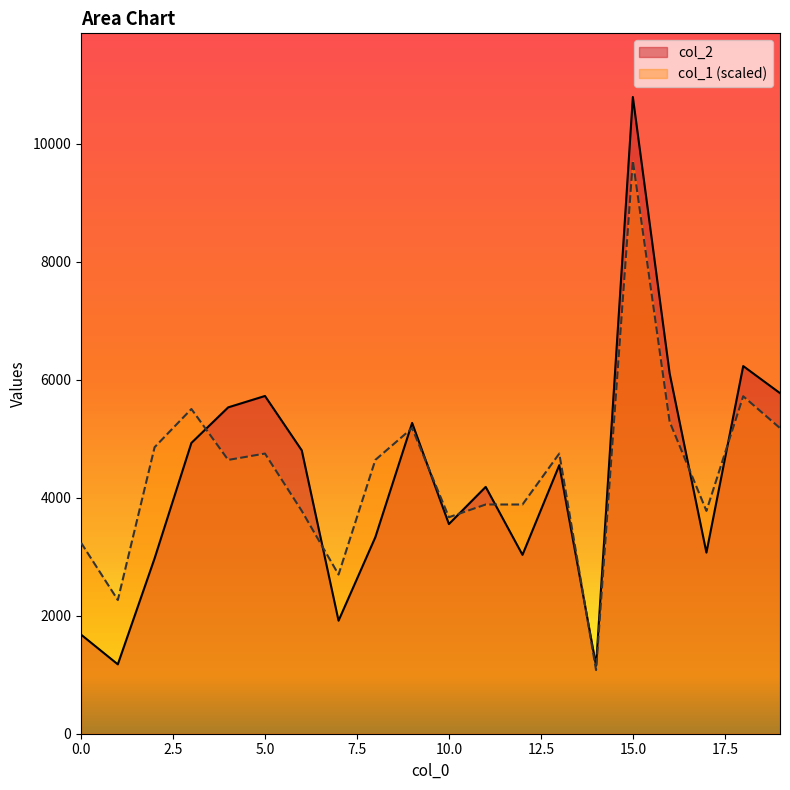

Where is the first local maximum for col_1?

3